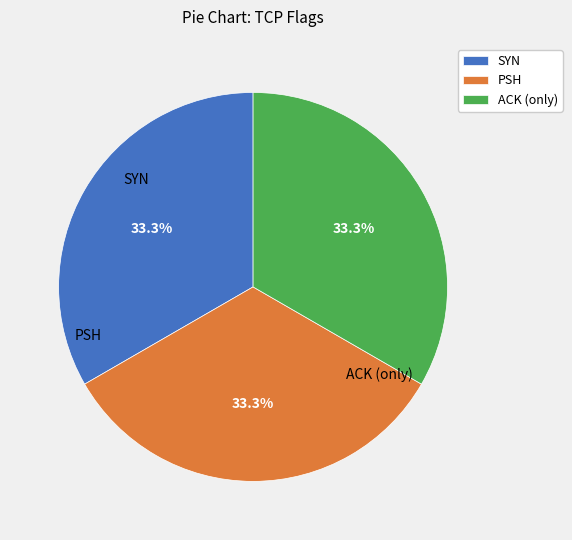

Approximately how many times larger is the value at ACK (only) compared to SYN?

1.0